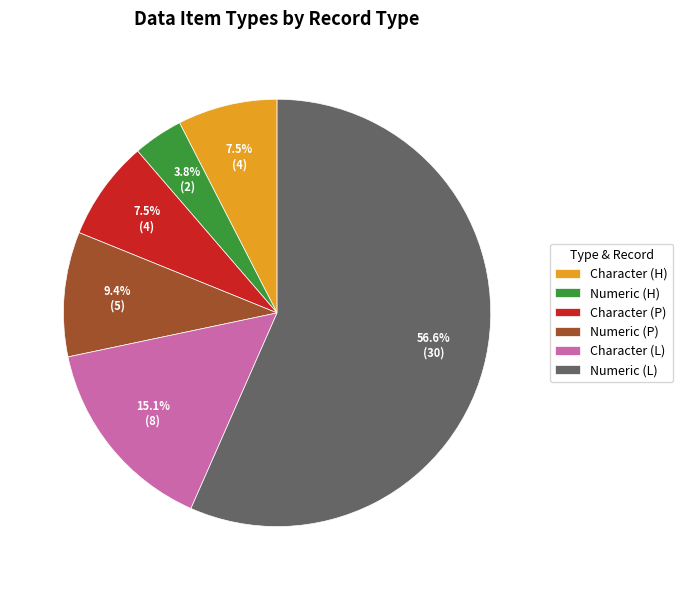

What is the largest slice in the pie chart?

Numeric (L)